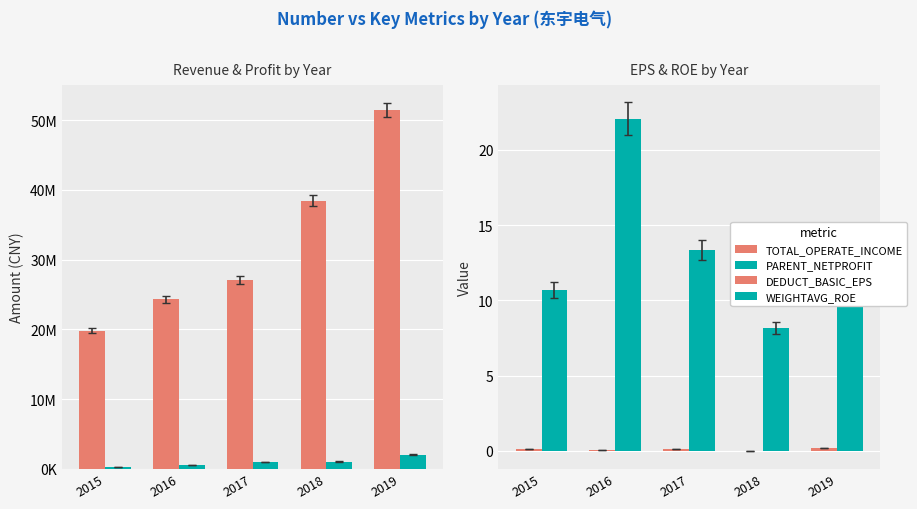

What is the average value of the TOTAL_OPERATE_INCOME series?

32224700.5